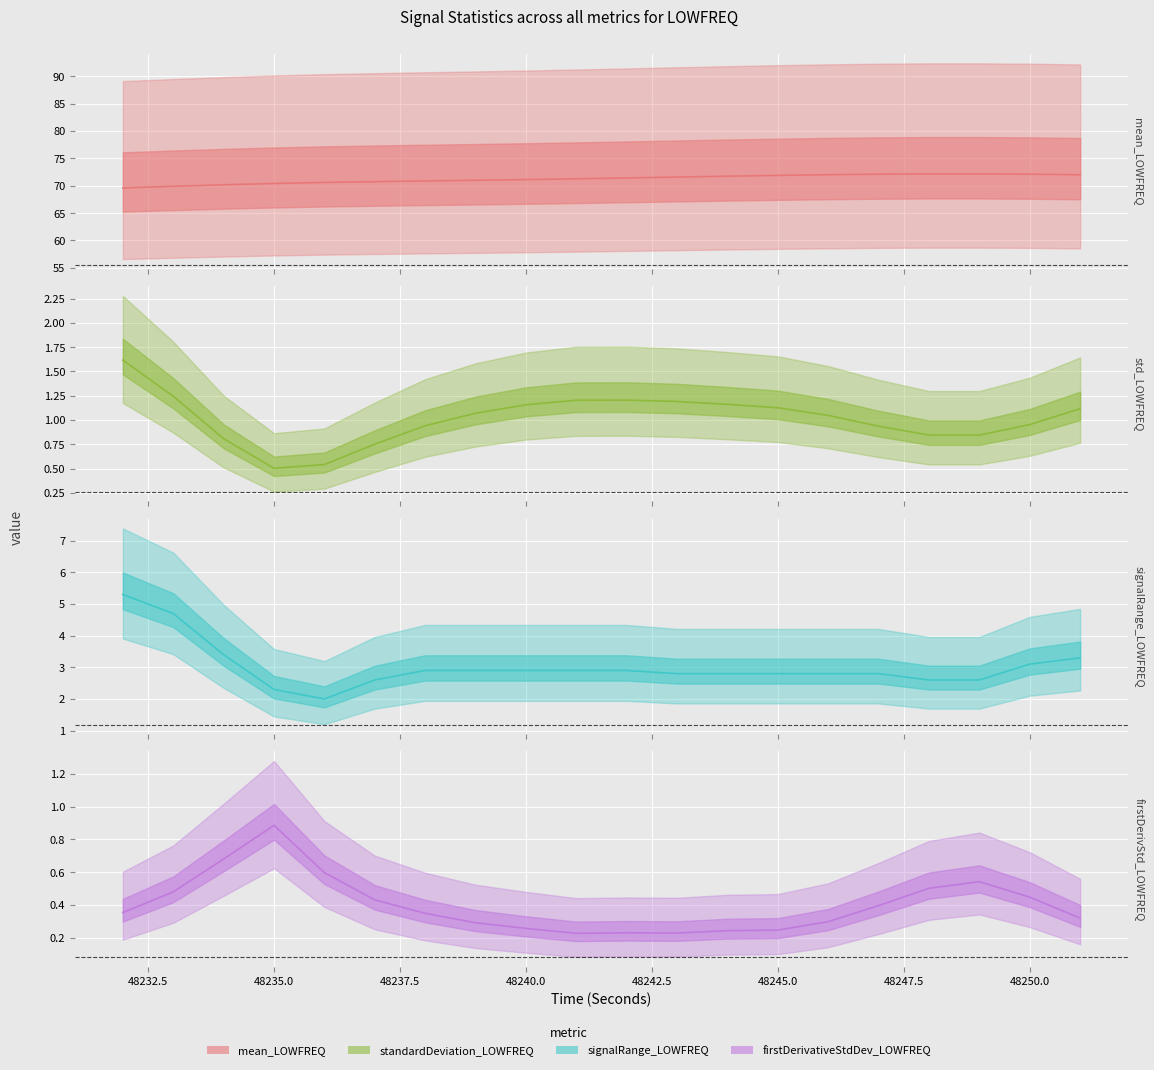

Reading left to right, transcribe all the data shown in this chart.

mean_LOWFREQ: 69.6	69.9	70.2	70.4	70.6	70.7	70.9	71.0	71.1	71.3	71.4	71.6	71.7	71.9	72.0	72.1	72.2	72.2	72.1	72.0
standardDeviation_LOWFREQ: 1.6	1.2	0.8	0.5	0.5	0.8	0.9	1.1	1.2	1.2	1.2	1.2	1.2	1.1	1.0	0.9	0.8	0.8	1.0	1.1
signalRange_LOWFREQ: 5.3	4.7	3.4	2.3	2.0	2.6	2.9	2.9	2.9	2.9	2.9	2.8	2.8	2.8	2.8	2.8	2.6	2.6	3.1	3.3
firstDerivativeStdDev_LOWFREQ: 0.4	0.5	0.7	0.9	0.6	0.4	0.3	0.3	0.3	0.2	0.2	0.2	0.2	0.2	0.3	0.4	0.5	0.5	0.4	0.3